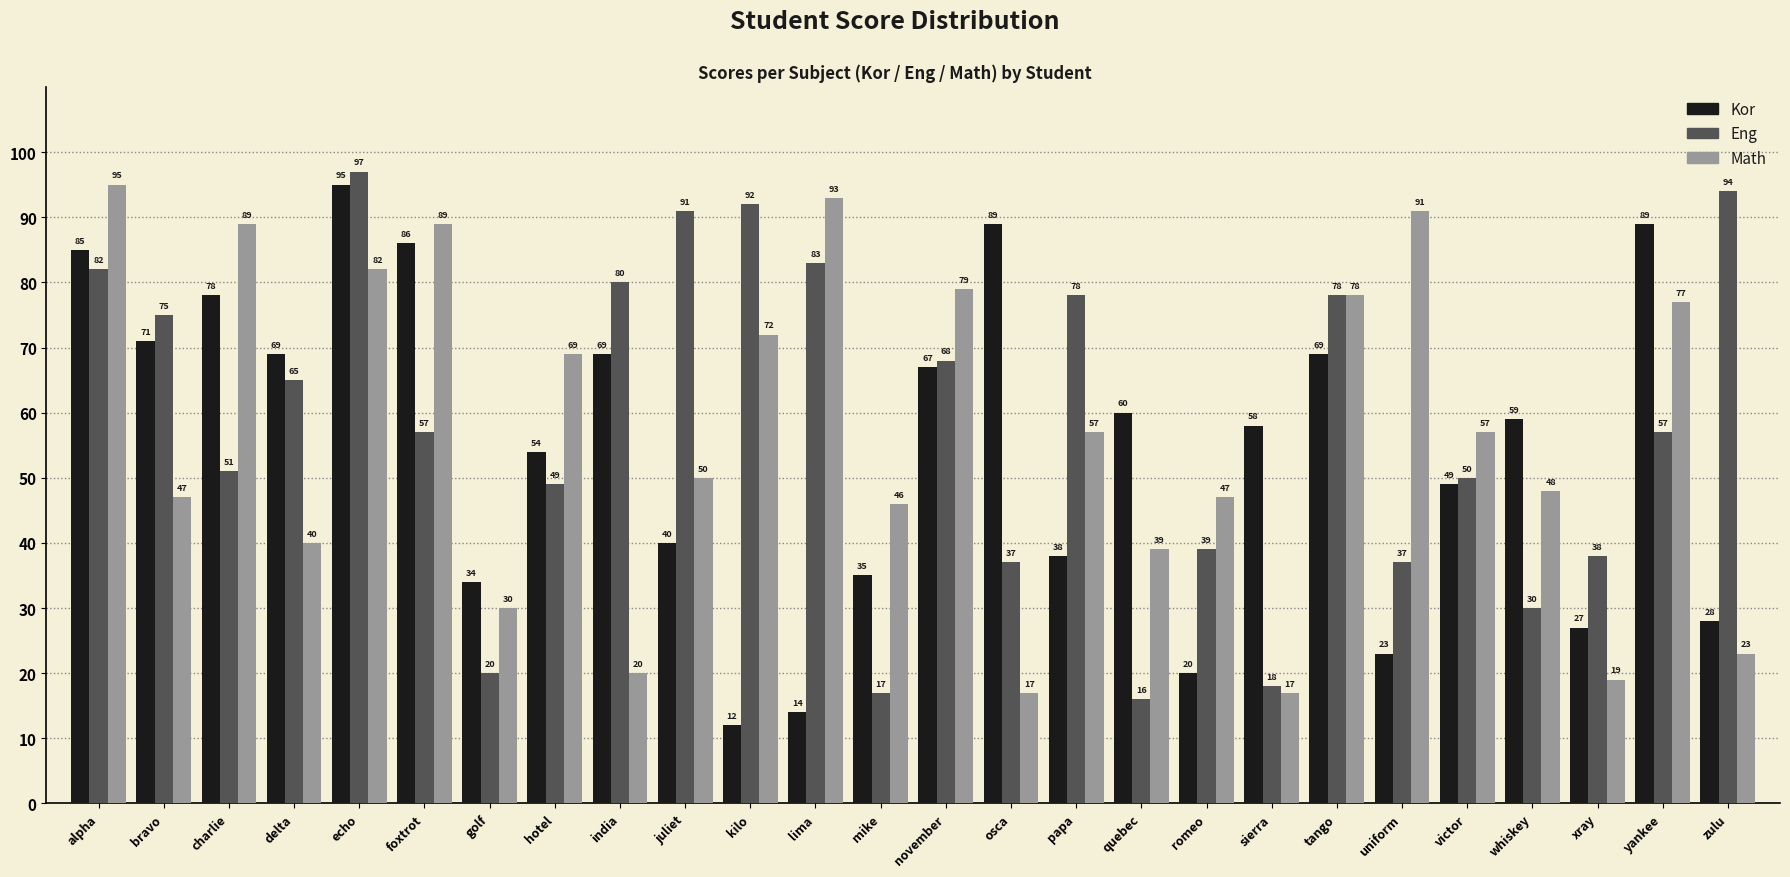

Which series has the widest spread of values?

Kor